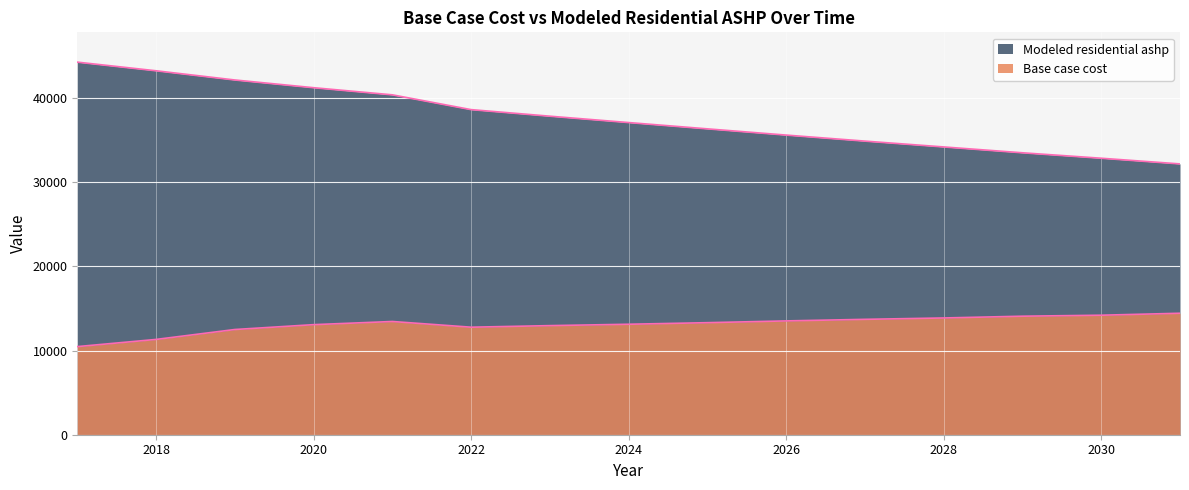

The value of Modeled residential ashp at 2029 is 46712.9. True or false?

False